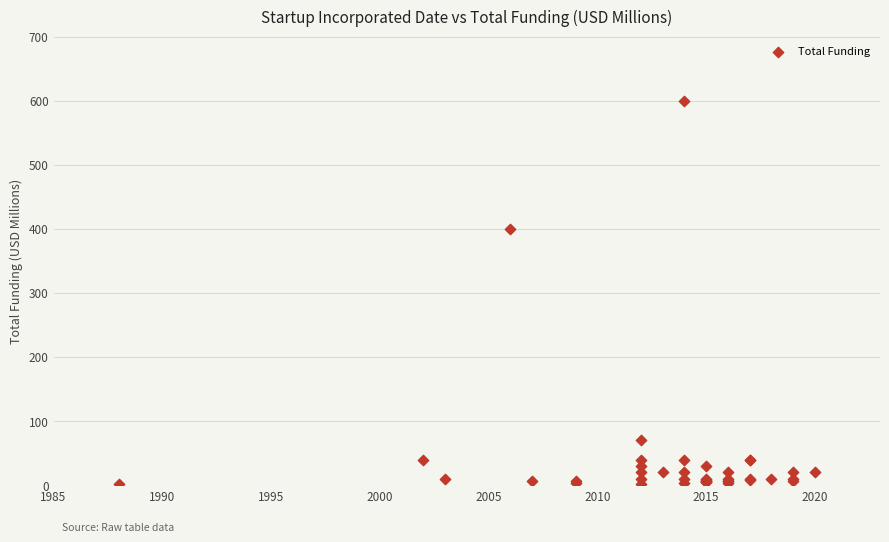

What Y value in the scatter plot is closest to 301?

400